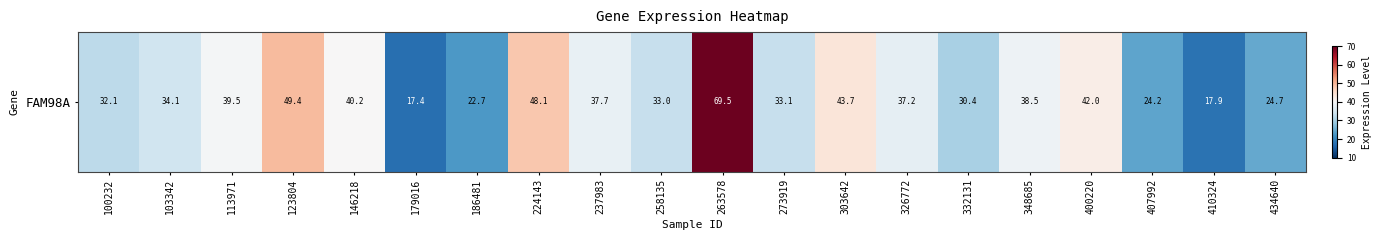

The chart shows a value of 7.0 at 407992. True or false?

False